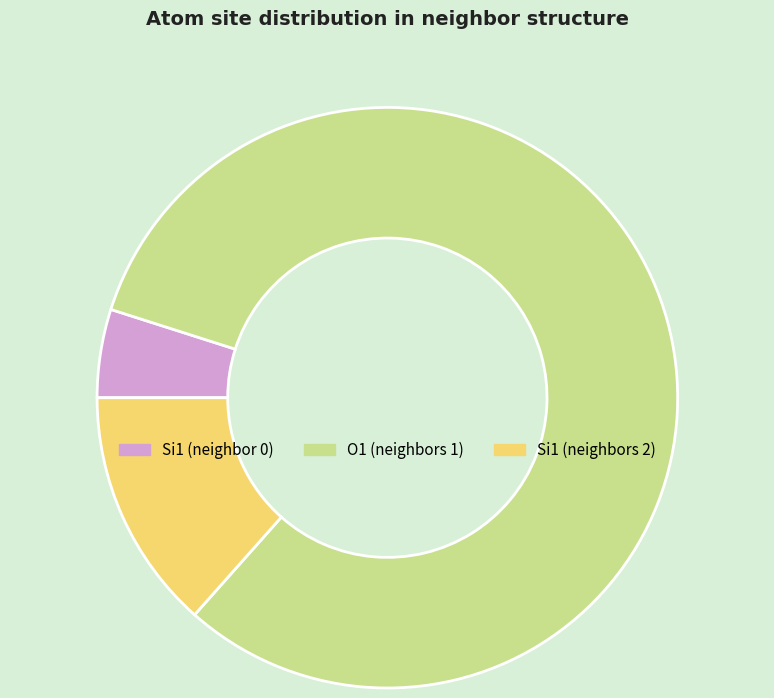

Is there any slice that represents more than half of the pie?

Yes